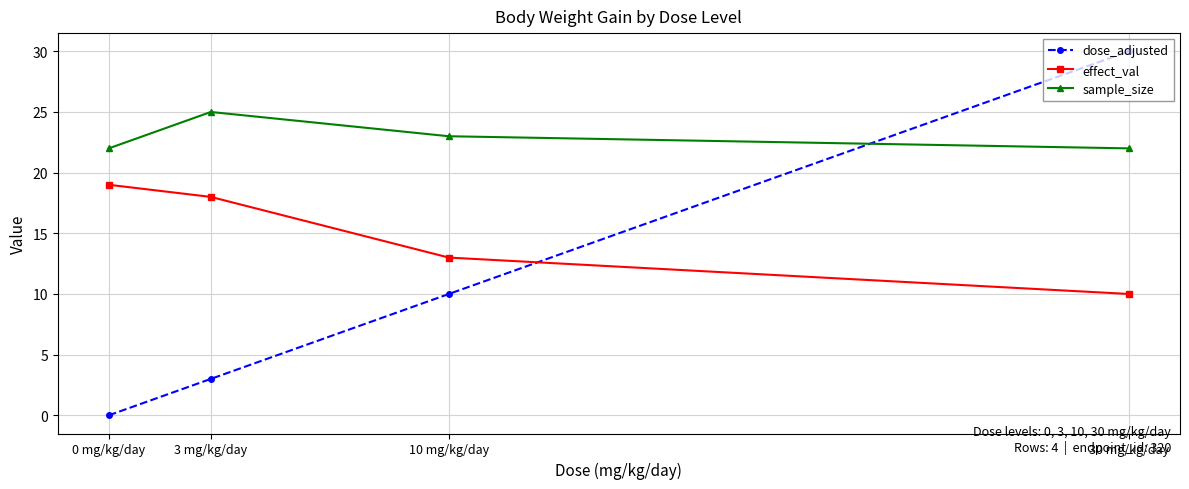

What is the average value of the effect_val series?

15